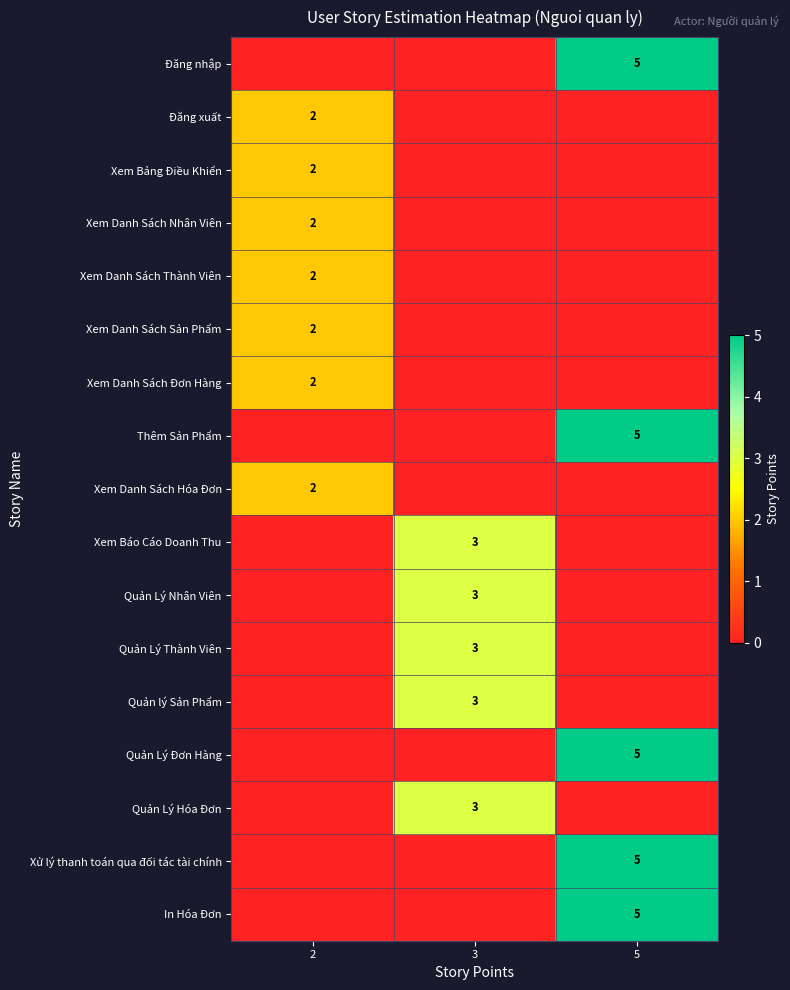

The Quản lý Sản Phẩm series shows 1 at 3. True or false?

False